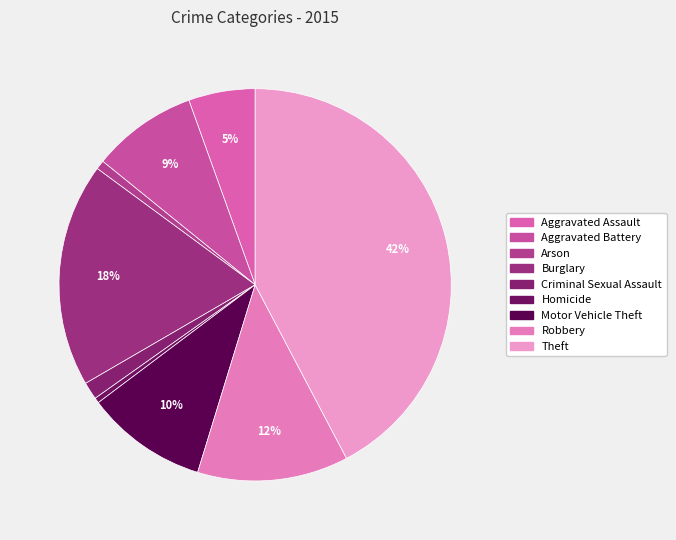

Is the sum of Theft and Robbery greater than half?

Yes